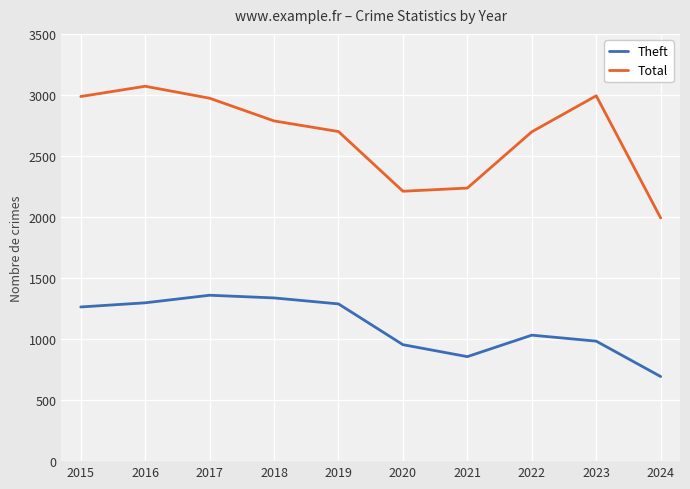

The Total series shows 3859 at 2020. True or false?

False